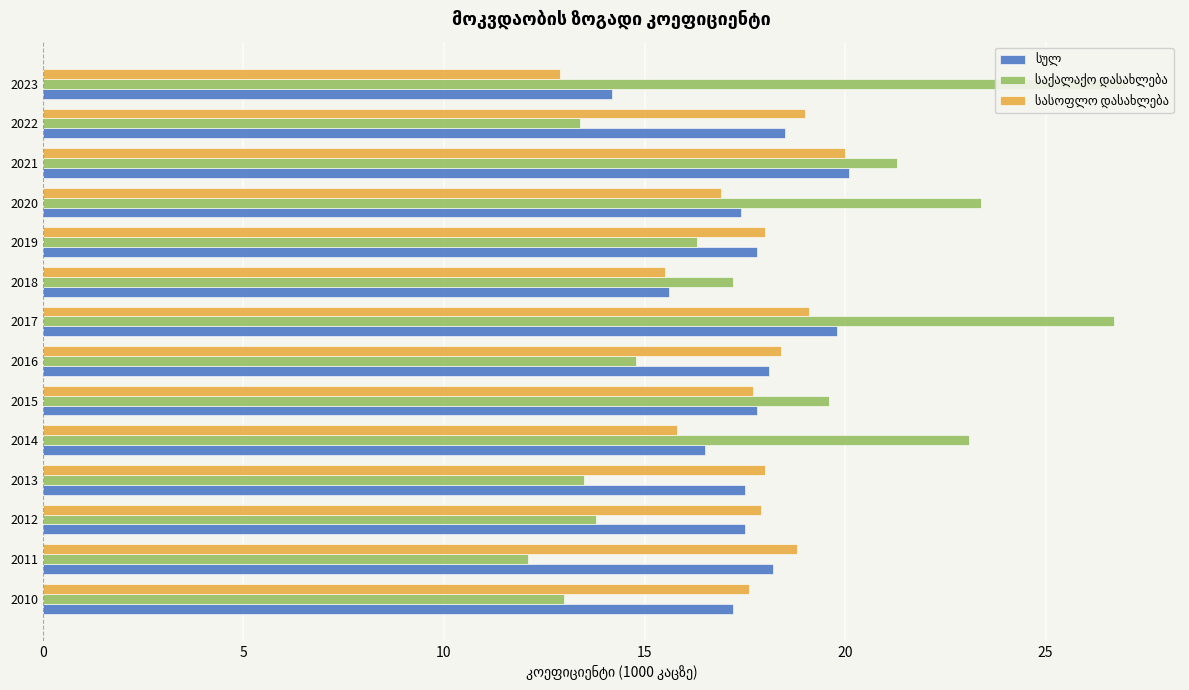

Reading right to left, transcribe all the data shown in this chart.

სულ: 14.2	18.5	20.1	17.4	17.8	15.6	19.8	18.1	17.8	16.5	17.5	17.5	18.2	17.2
საქალაქო დასახლება: 27.0	13.4	21.3	23.4	16.3	17.2	26.7	14.8	19.6	23.1	13.5	13.8	12.1	13.0
სასოფლო დასახლება: 12.9	19.0	20.0	16.9	18.0	15.5	19.1	18.4	17.7	15.8	18.0	17.9	18.8	17.6